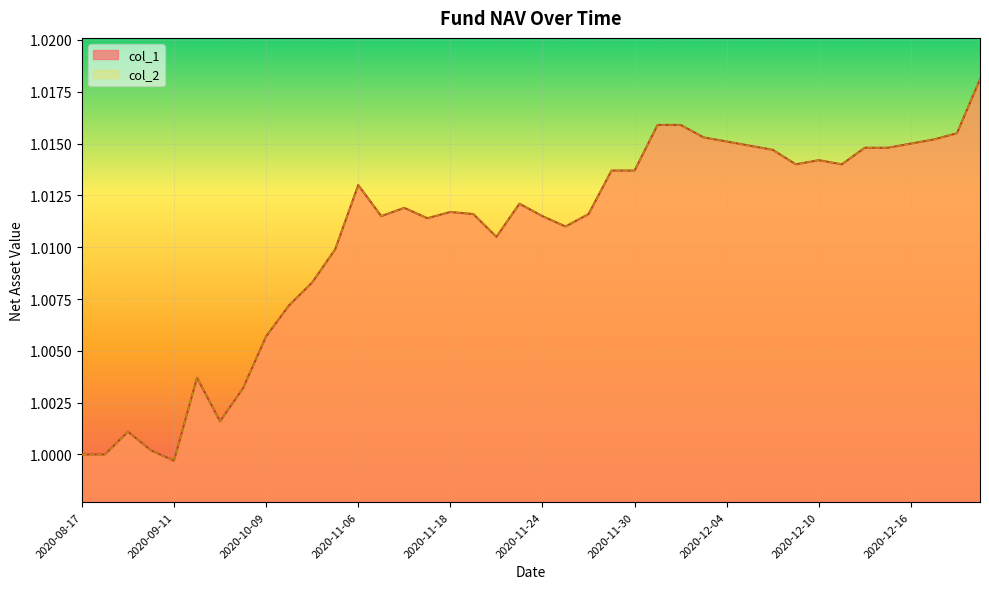

Reading left to right, extract all data points from this chart.

col_1: 1.0	1.0	1.0	1.0	1.0	1.0	1.0	1.0	1.0	1.0	1.0	1.0	1.0	1.0	1.0	1.0	1.0	1.0	1.0	1.0	1.0	1.0	1.0	1.0	1.0	1.0	1.0	1.0	1.0	1.0	1.0	1.0	1.0	1.0	1.0	1.0	1.0	1.0	1.0	1.0
col_2: 1.0	1.0	1.0	1.0	1.0	1.0	1.0	1.0	1.0	1.0	1.0	1.0	1.0	1.0	1.0	1.0	1.0	1.0	1.0	1.0	1.0	1.0	1.0	1.0	1.0	1.0	1.0	1.0	1.0	1.0	1.0	1.0	1.0	1.0	1.0	1.0	1.0	1.0	1.0	1.0